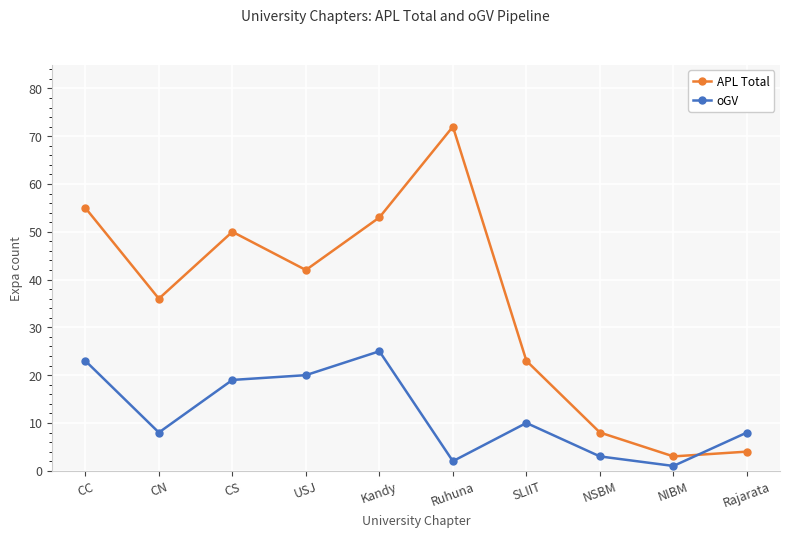

What is the maximum value for APL Total?

72